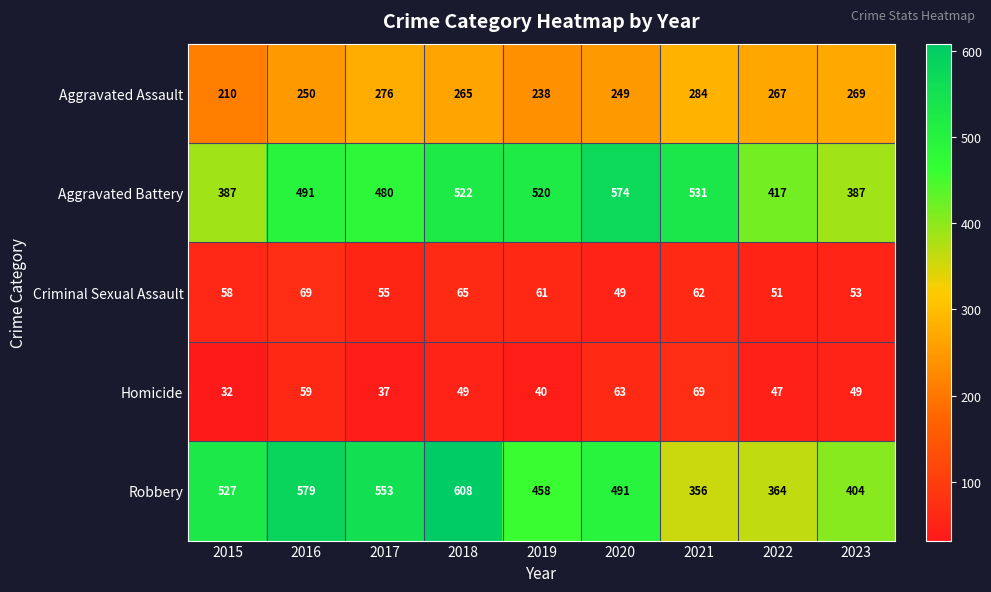

How many categories are shown in the chart?

9